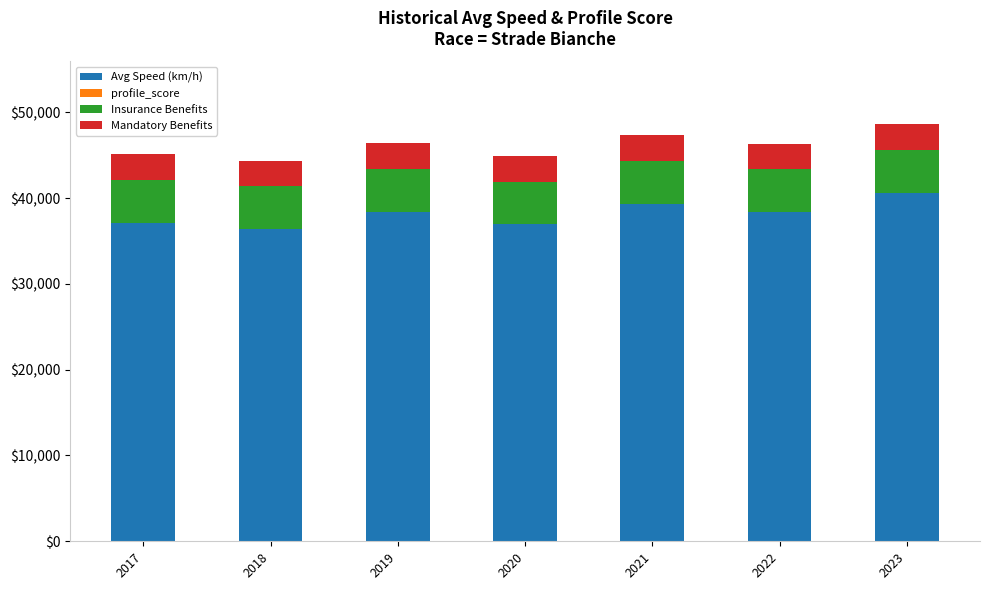

What is the highest value of the Avg Speed (km/h) series?

40636